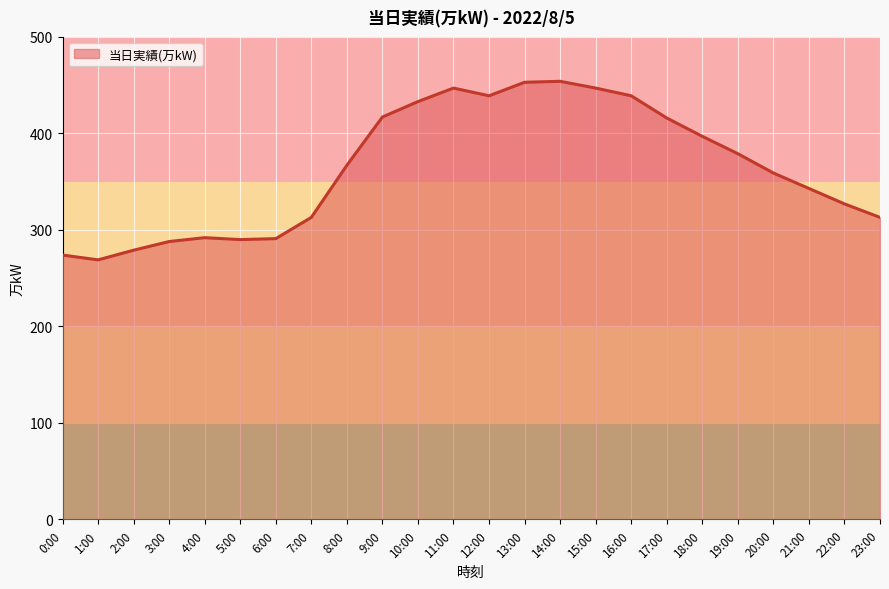

What is the sum of all values?

8726